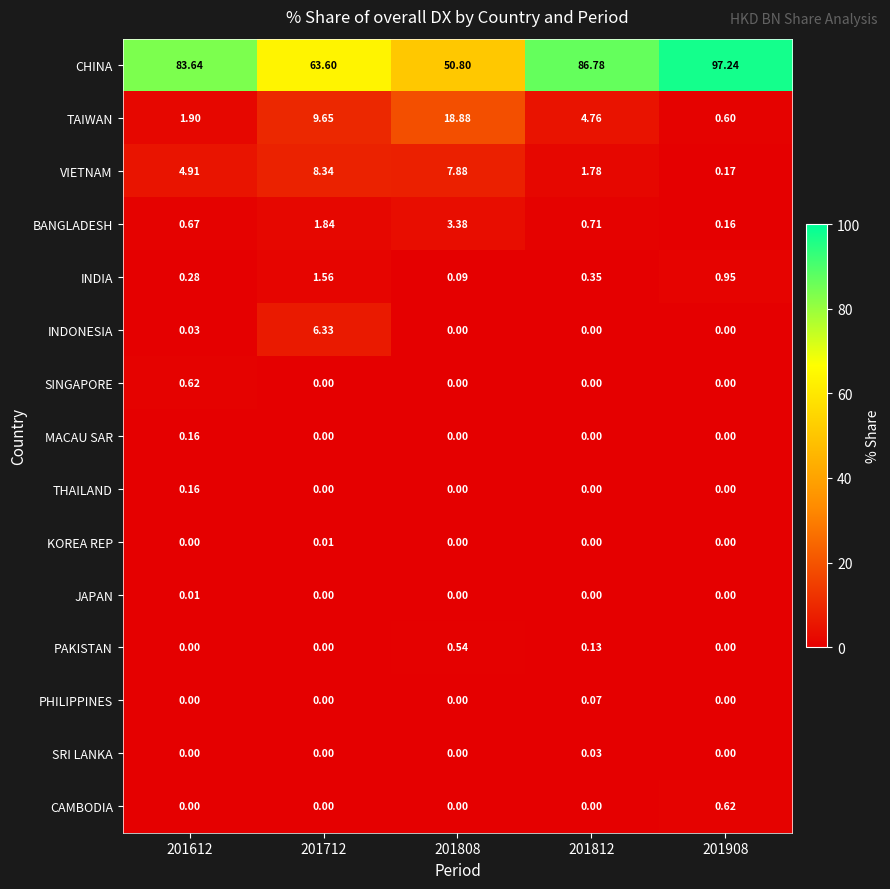

At which category is the sum across all series the highest?

201908